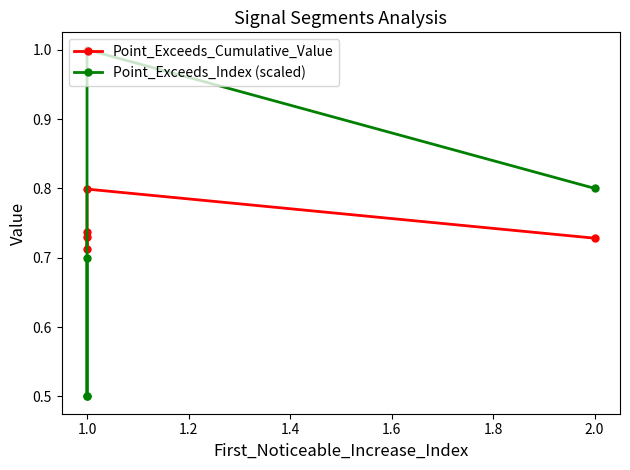

How many times do Point_Exceeds_Cumulative_Value and Point_Exceeds_Index (scaled) cross each other?

1